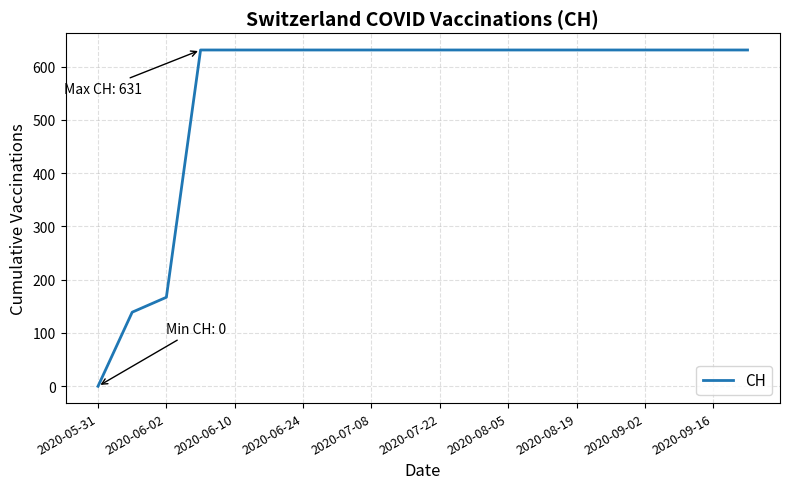

What is the difference between the maximum and minimum values?

631